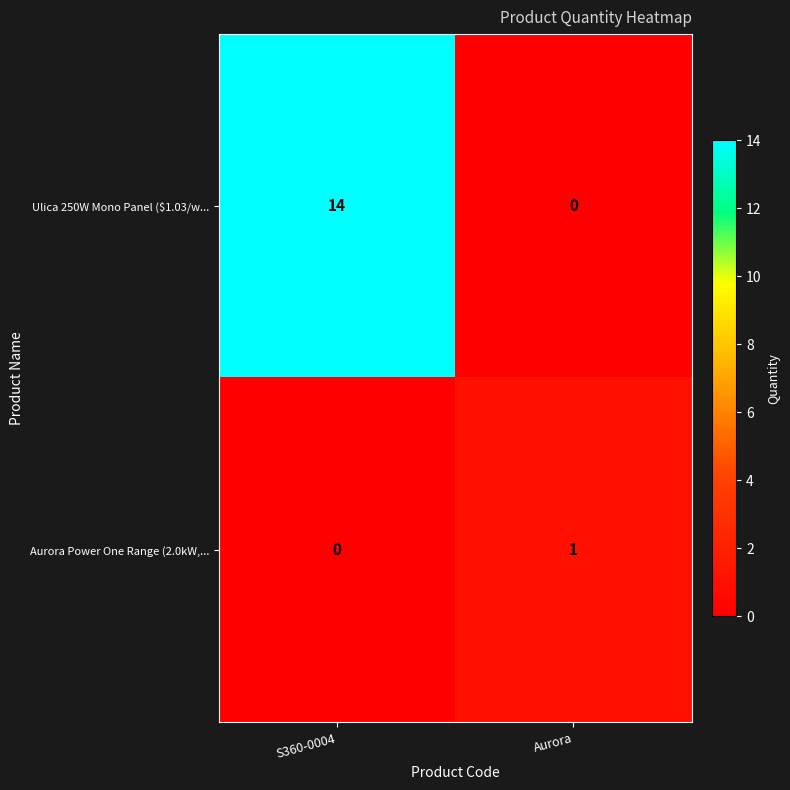

Reading left to right, what are all the values shown in this chart?

Ulica 250W Mono Panel ($1.03/w...: S360-0004=14	Aurora=0
Aurora Power One Range (2.0kW,...: S360-0004=0	Aurora=1